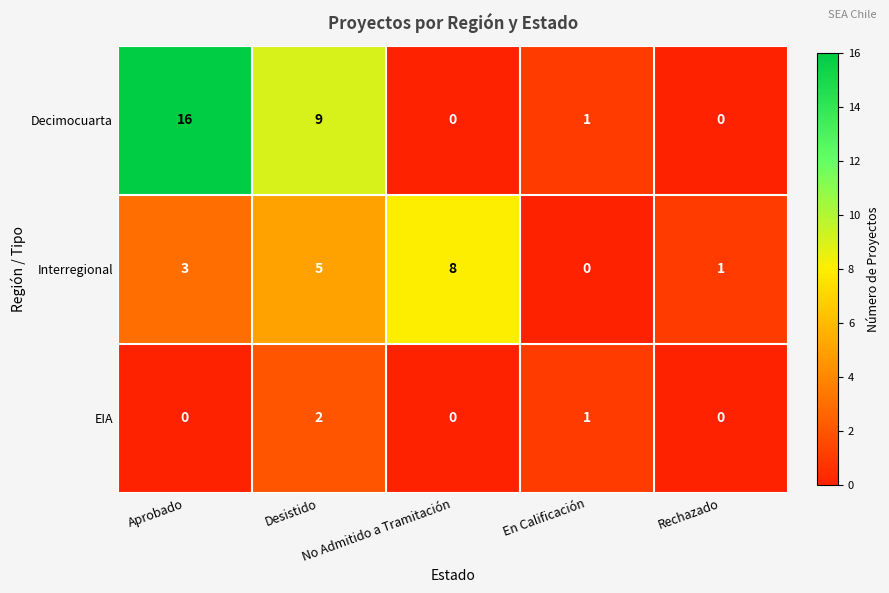

How many Interregional values are between 1 and 5?

3